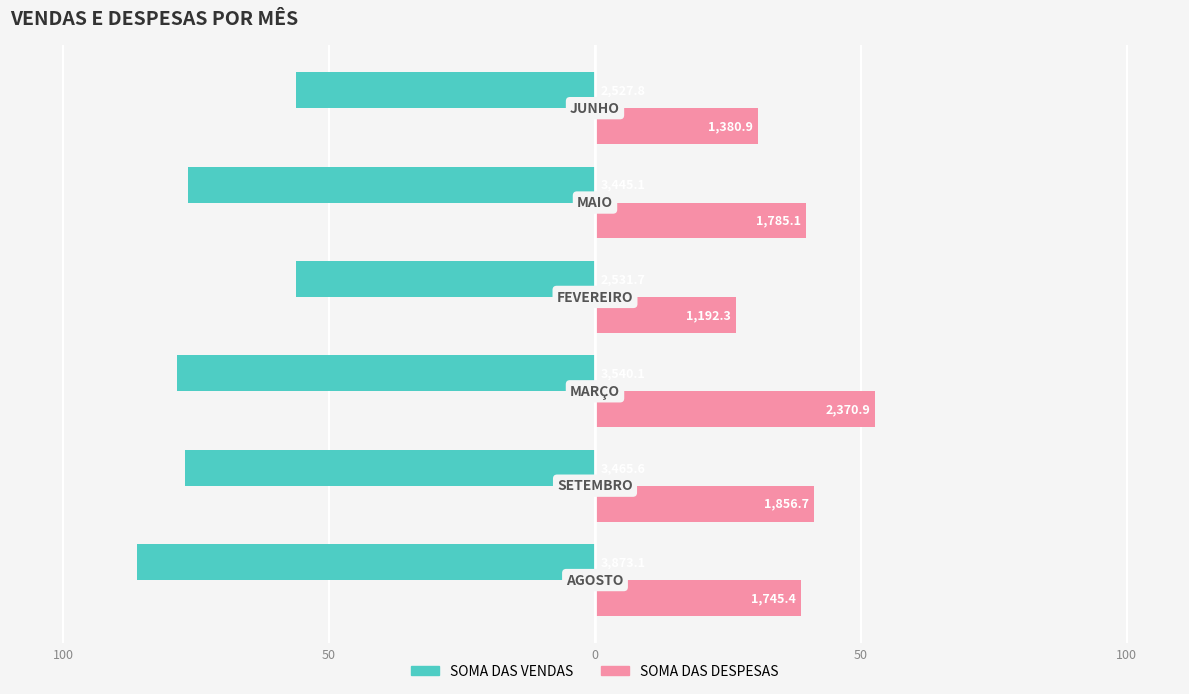

Reading left to right, extract all data points from this chart.

SOMA DAS VENDAS: -86.1	-77.0	-78.7	-56.3	-76.6	-56.2
SOMA DAS DESPESAS: 38.8	41.3	52.7	26.5	39.7	30.7